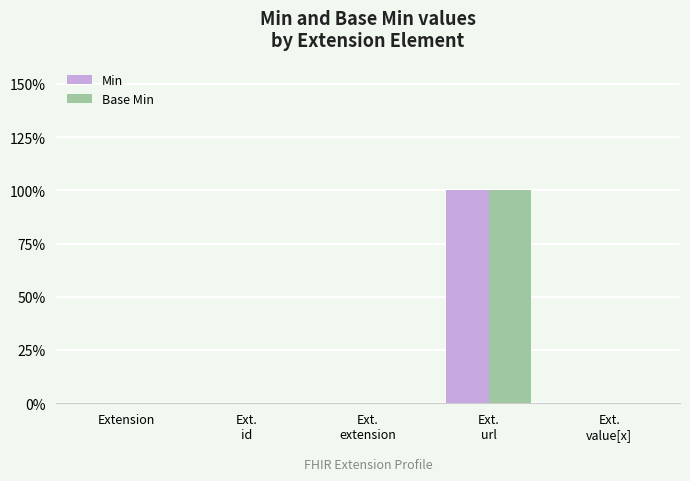

What position from the right is Ext.
id?

4